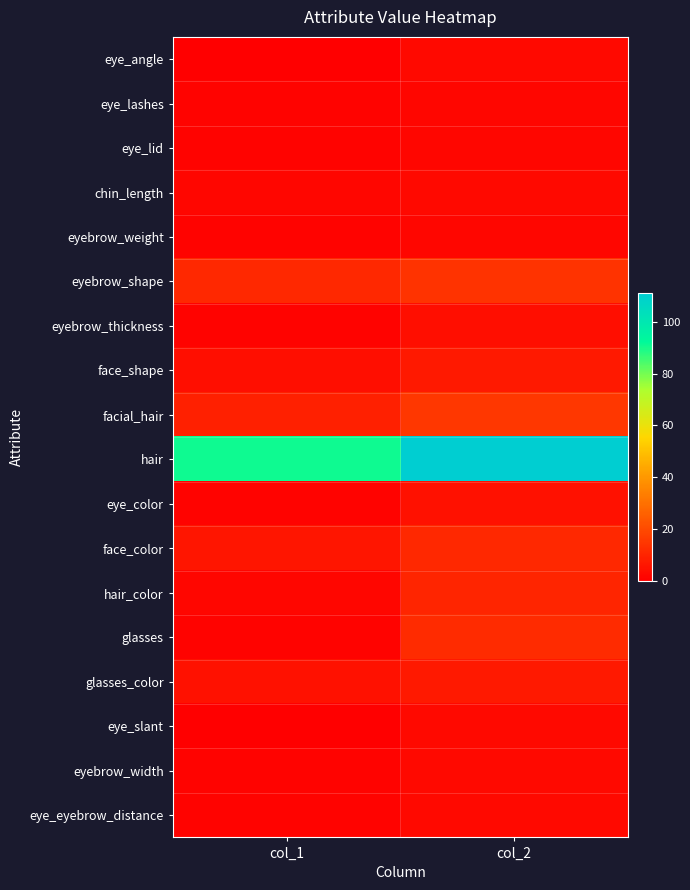

Rank the series at col_1 from lowest to highest value.

eye_angle, eye_slant, eye_lashes, eye_lid, eyebrow_weight, eyebrow_thickness, eye_color, glasses, eyebrow_width, eye_eyebrow_distance, chin_length, hair_color, face_shape, glasses_color, face_color, facial_hair, eyebrow_shape, hair